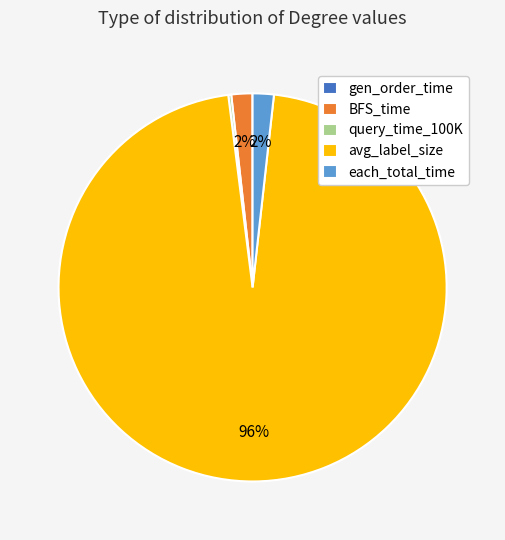

Which category has the biggest portion of the pie?

avg_label_size